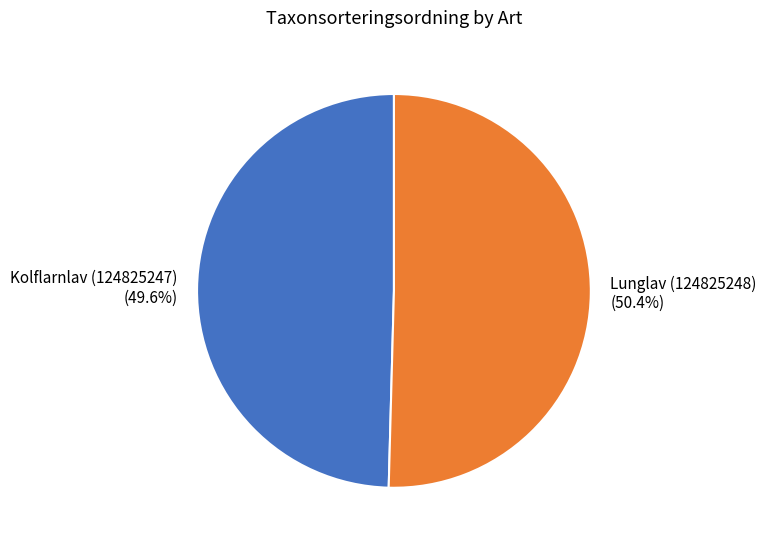

Approximately how many times larger is the value at Lunglav (124825248) compared to Kolflarnlav (124825247)?

1.0